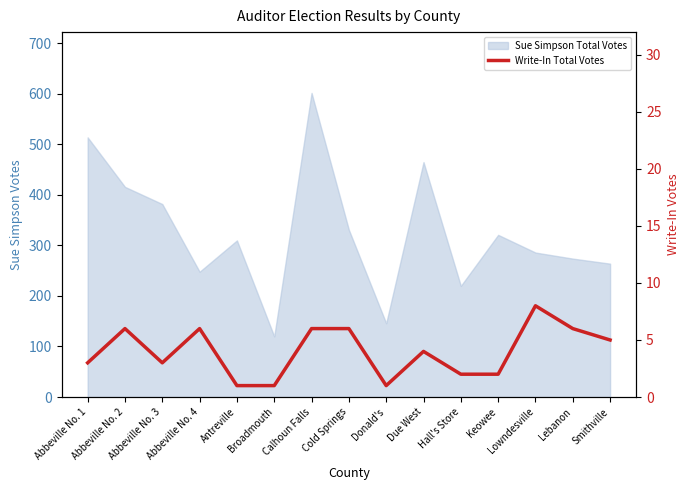

What is the difference between the maximum and minimum values?

7